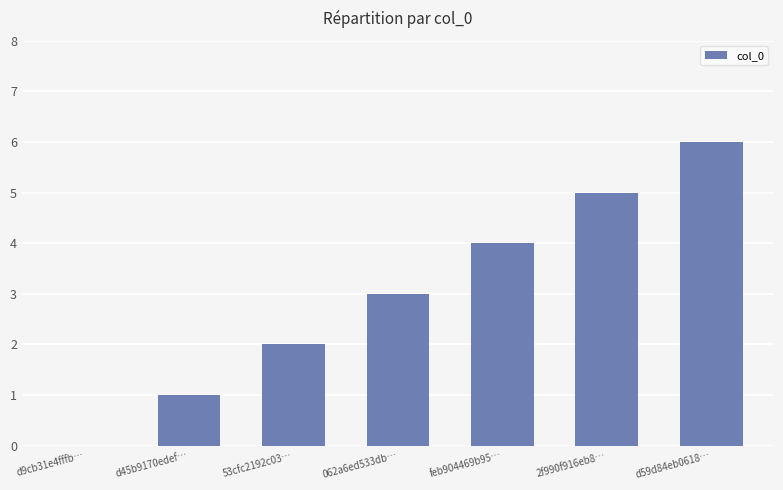

Approximately how many times larger is the value at d45b9170edef… compared to 062a6ed533db…?

0.3